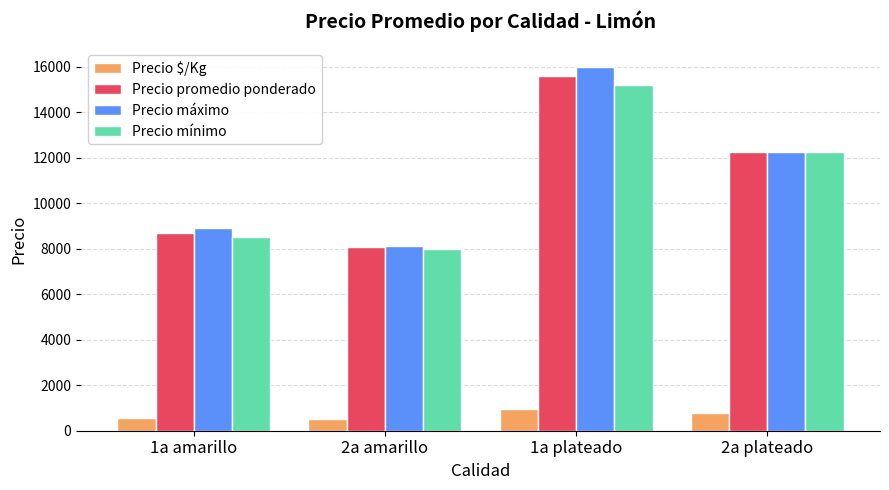

What are all the series names shown in the legend?

Precio $/Kg, Precio promedio ponderado, Precio máximo, Precio mínimo